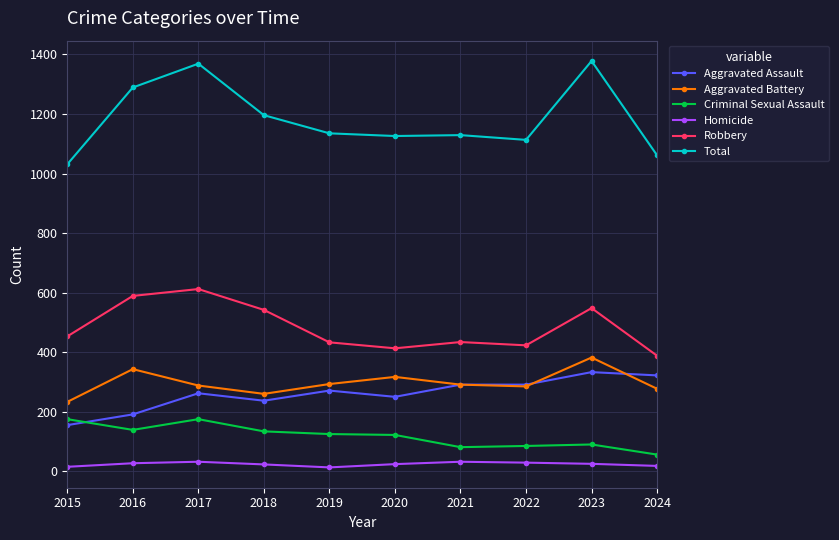

What is the minimum value for Robbery?

388